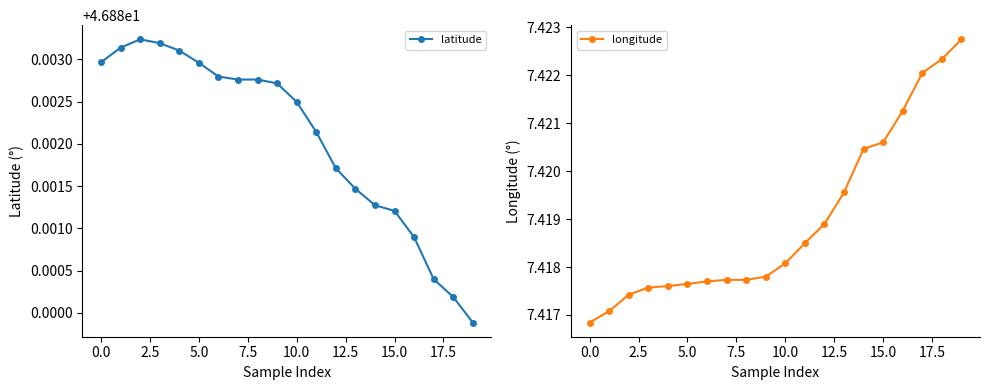

Where is latitude nearest to the value 46?

19